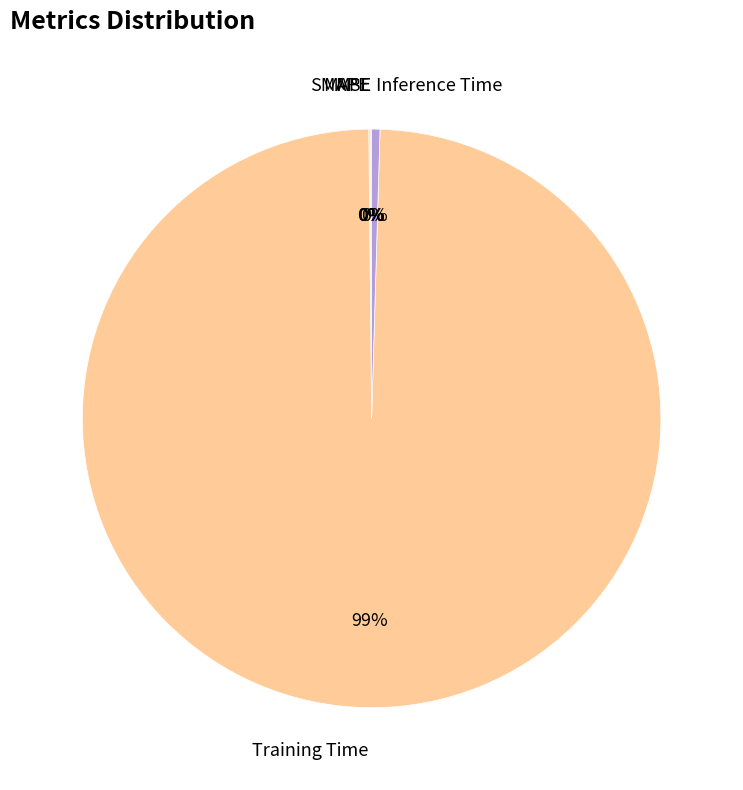

Is there a majority slice in this chart?

Yes